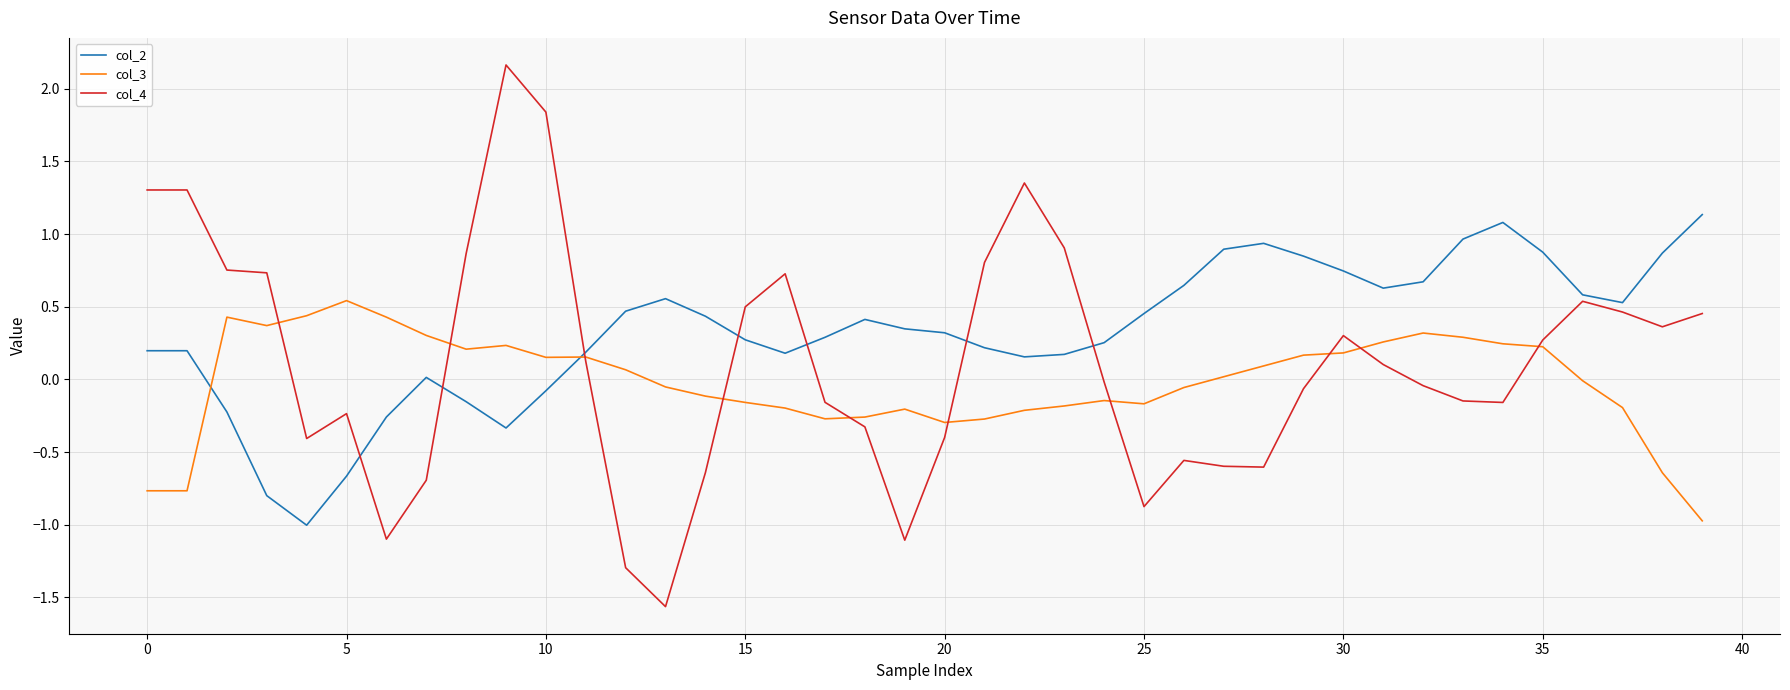

What is the highest value of the col_2 series?

1.1